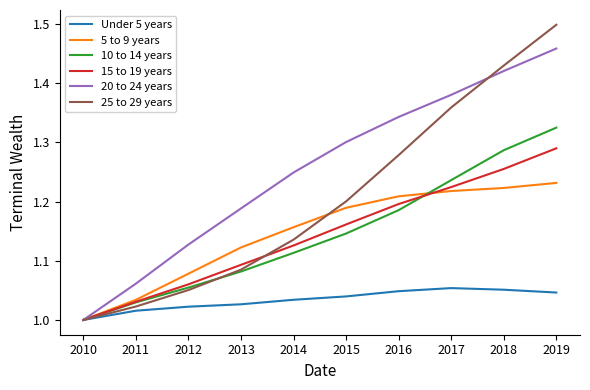

How many lines are shown in the chart?

6